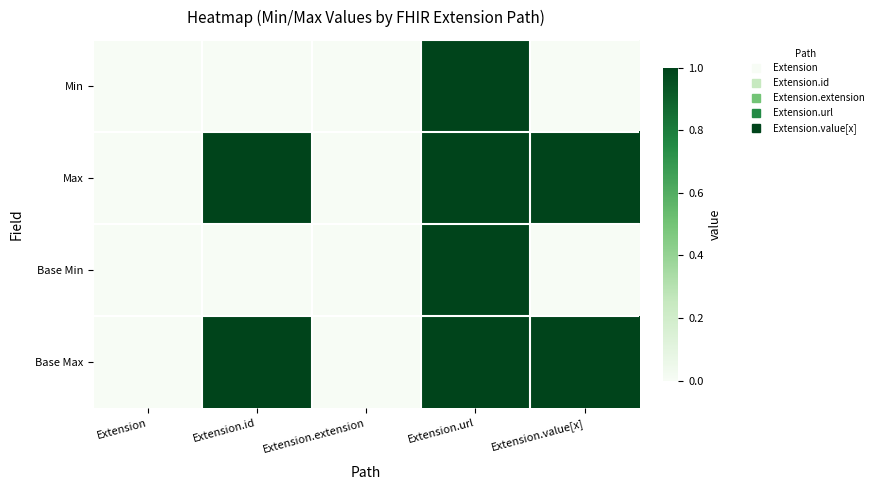

Which has a higher value, Extension.value[x] or Extension.id?

Extension.value[x]